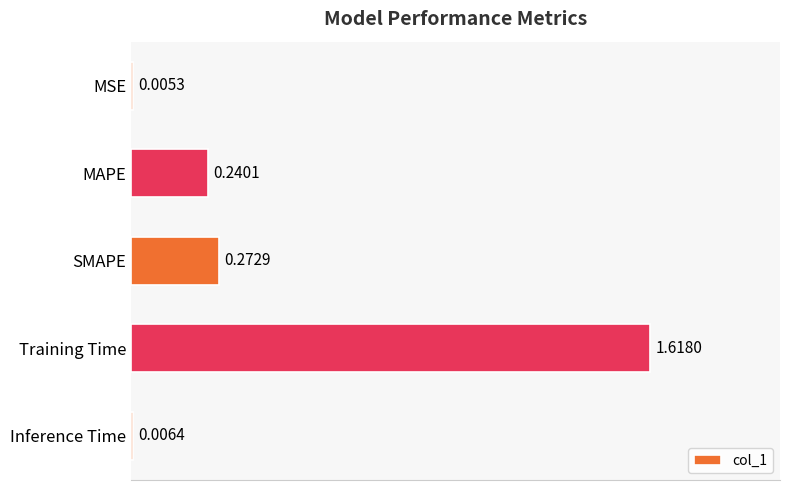

Count the number of data series in this chart.

1